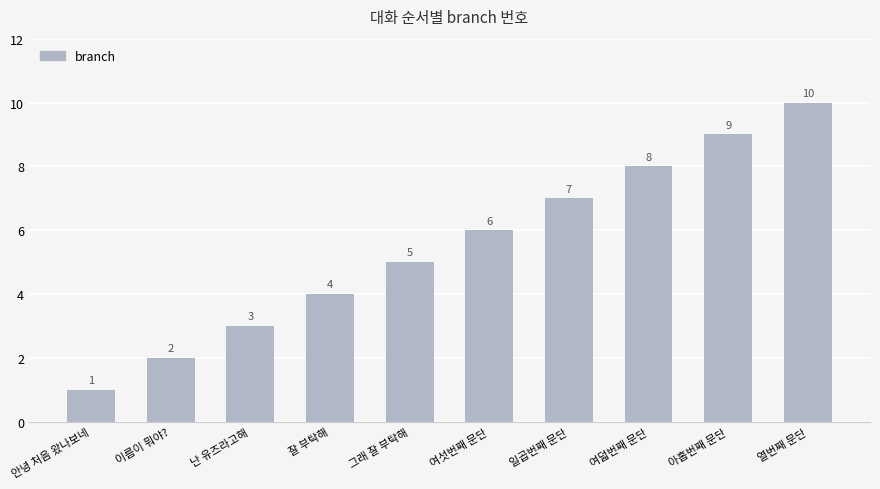

What is the difference between the maximum and minimum values?

9